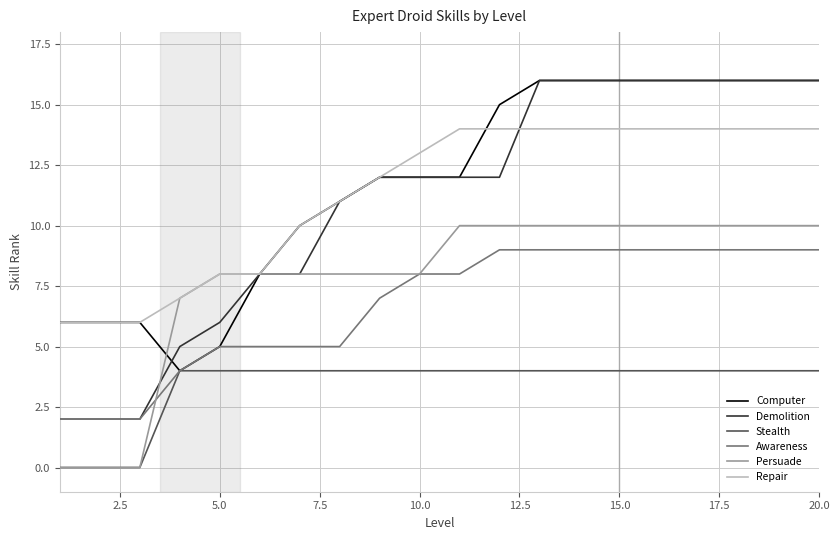

True or false: Repair and Awareness intersect in this chart.

False